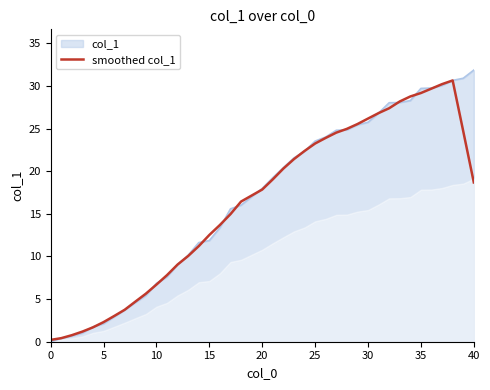

How many values are below 18?

20